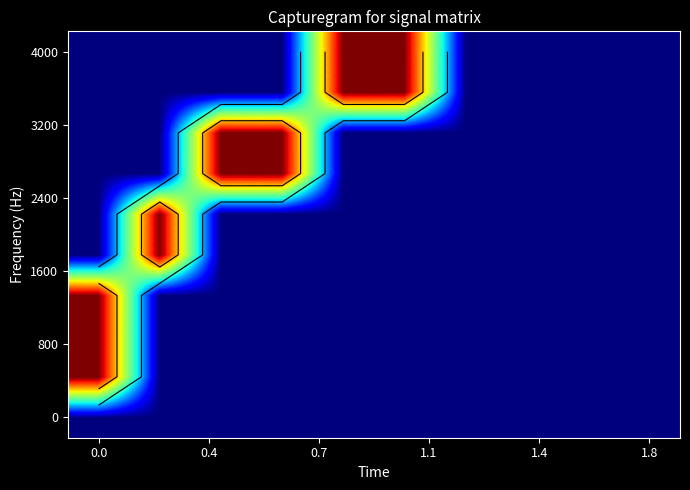

Between 8 and 6, which is larger?

8